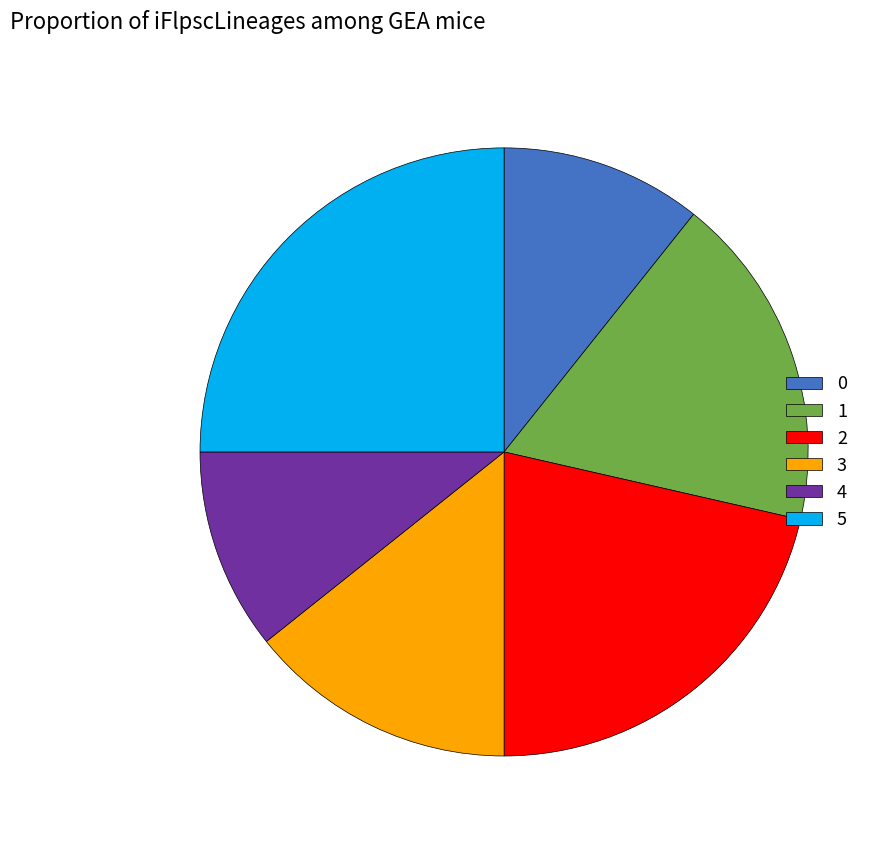

Is 3 the majority of the pie?

No